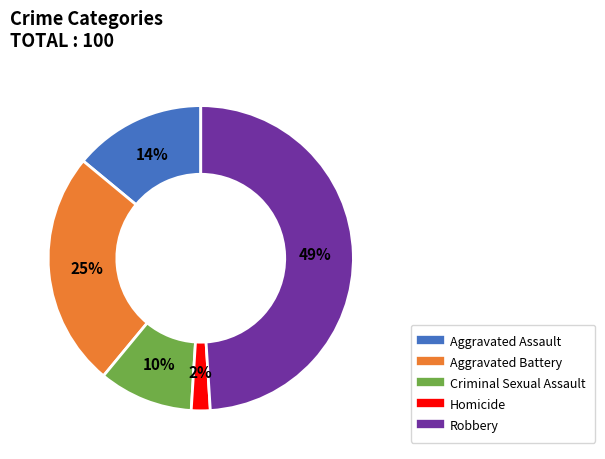

True or false: Homicide accounts for 2% of the total.

True